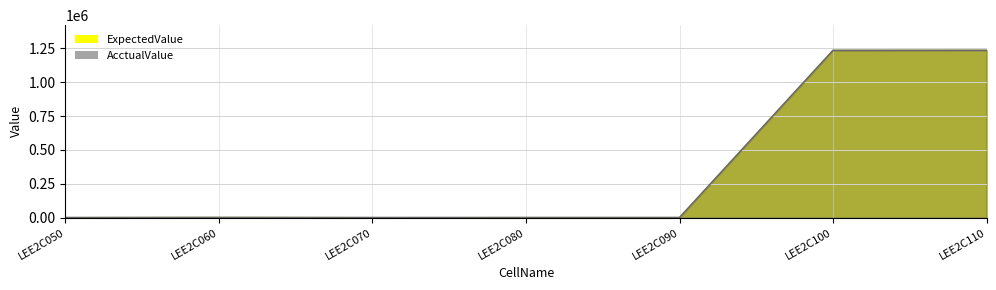

What is the maximum value shown in the chart?

1235000.0